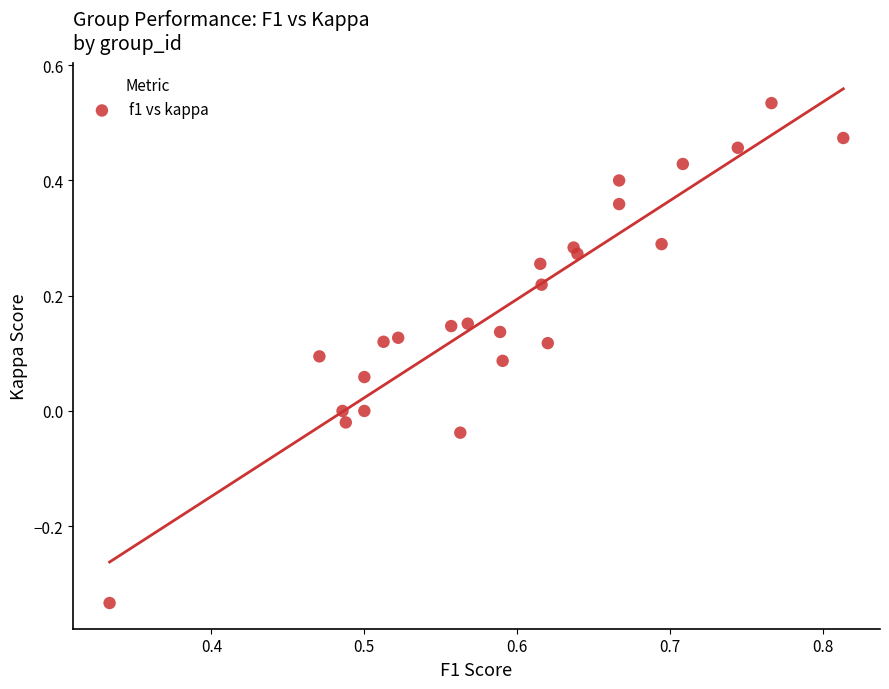

What is the range of Y values (max minus min)?

0.9